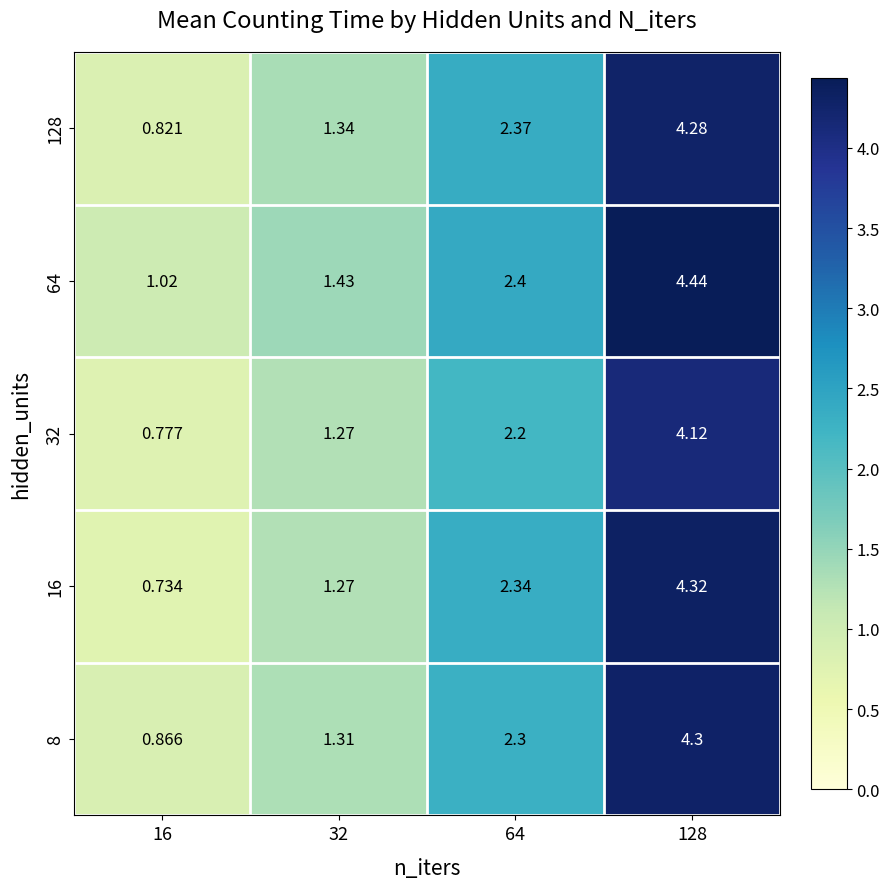

At 32, list the series in order from largest to smallest.

64, 128, 8, 16, 32